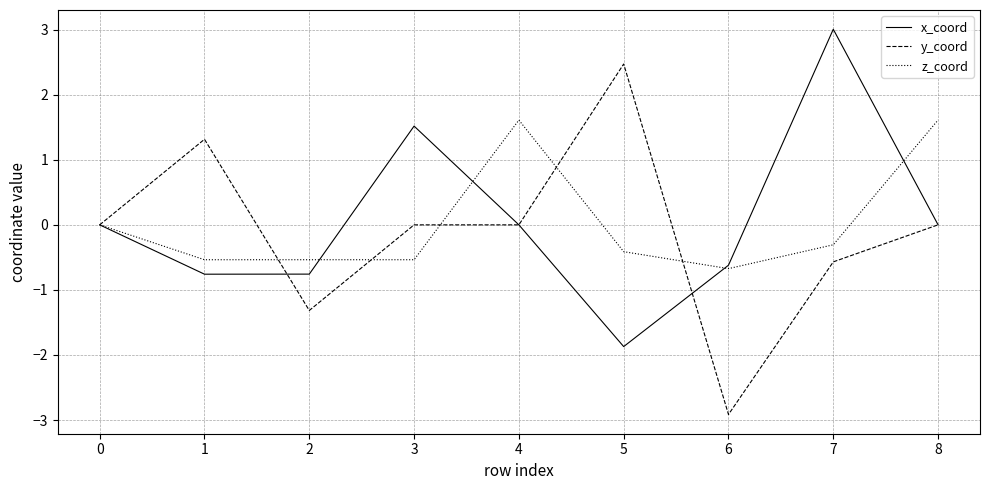

What is the minimum value shown in the chart?

-2.9